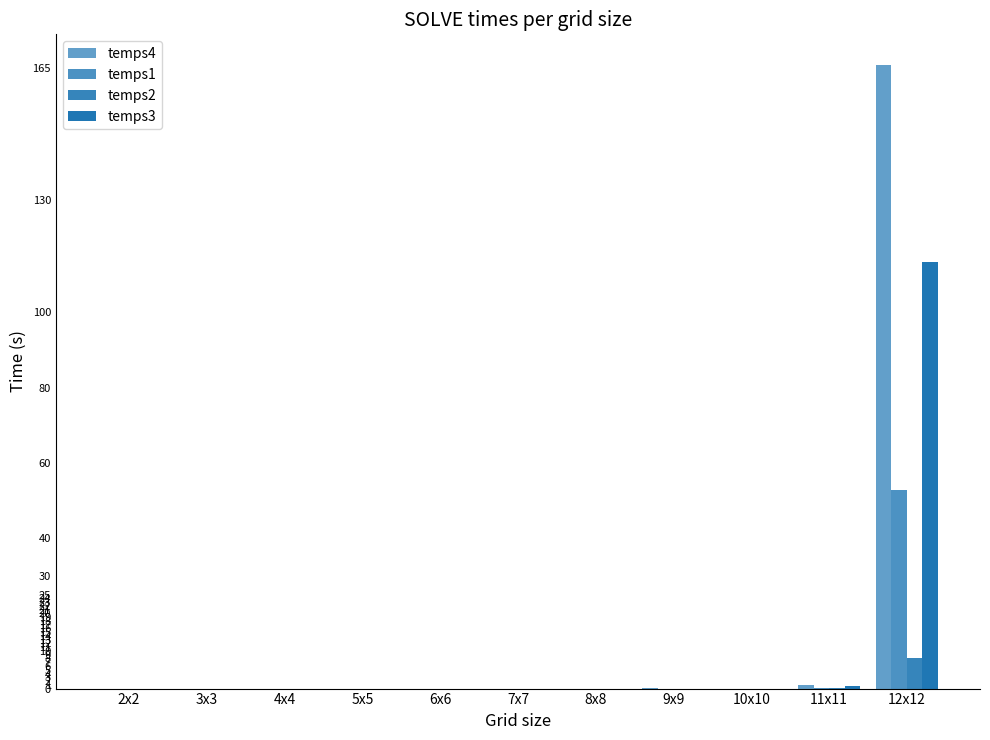

At how many categories does at least one series exceed 98?

1